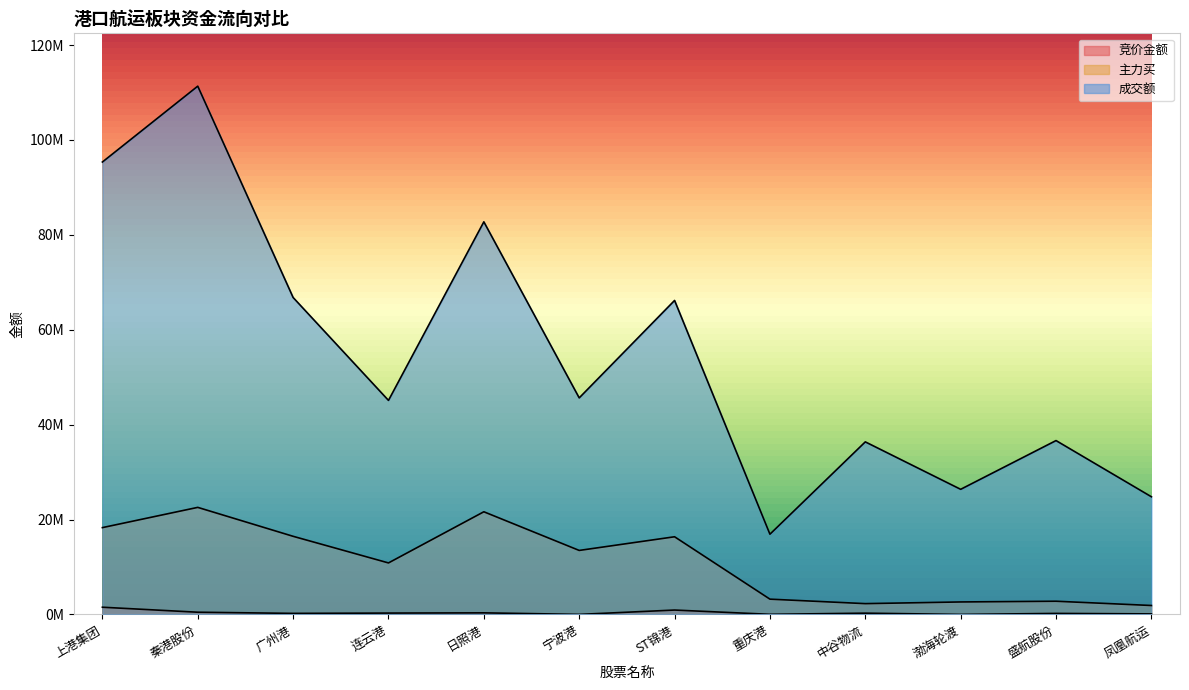

What are all the series names shown in the legend?

竞价金额, 主力买, 成交额